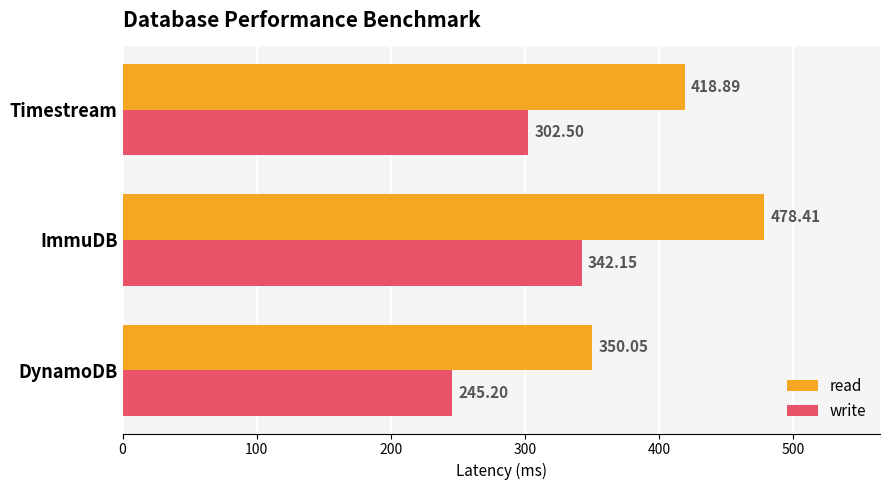

Which series has the widest spread of values?

read